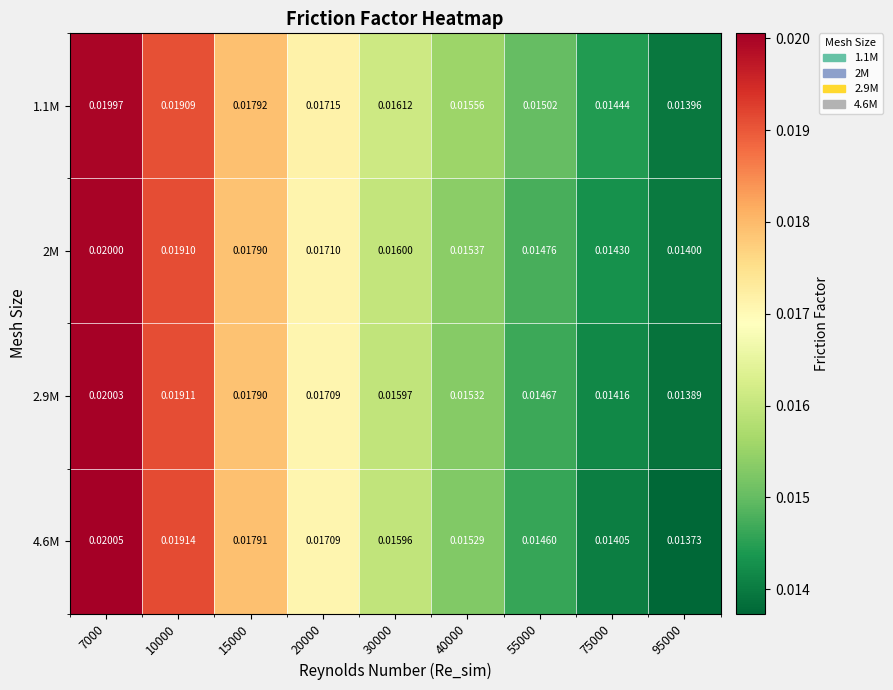

Is the value of 1.1M at 30000 greater than the value of 2.9M at 55000?

Yes